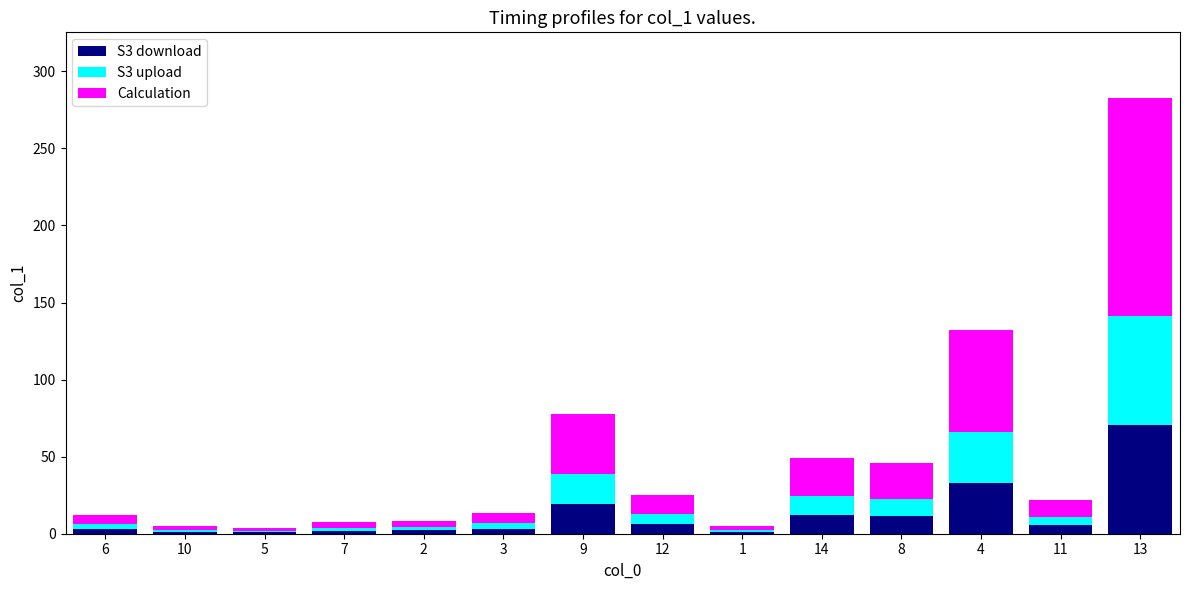

The value of S3 download at 9 is 19.5. True or false?

True